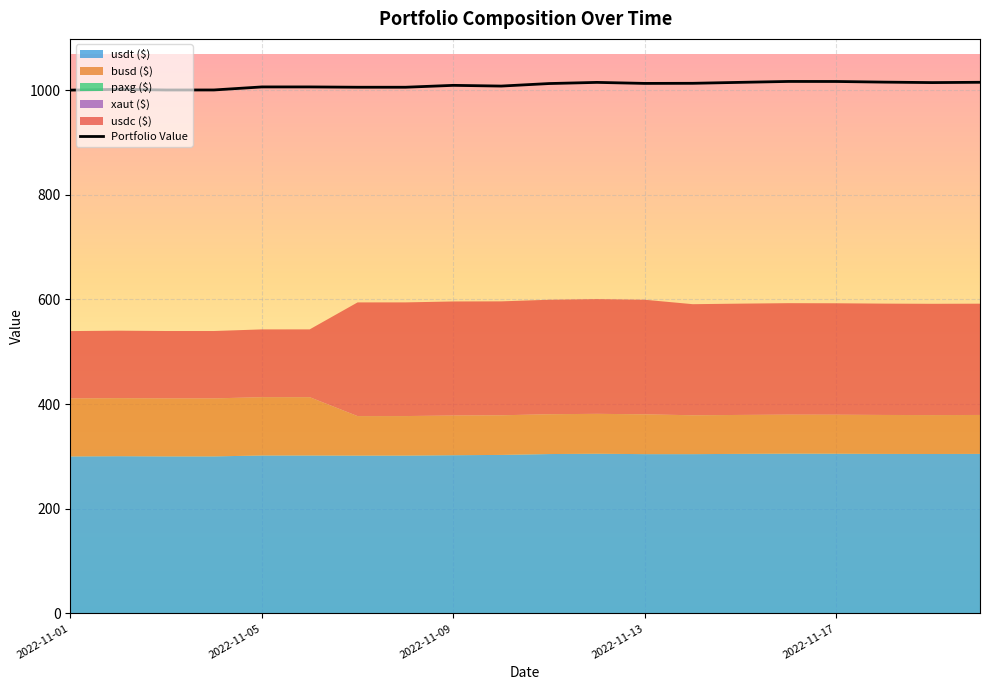

At which label is xaut ($) closest to 0?

2022-11-12